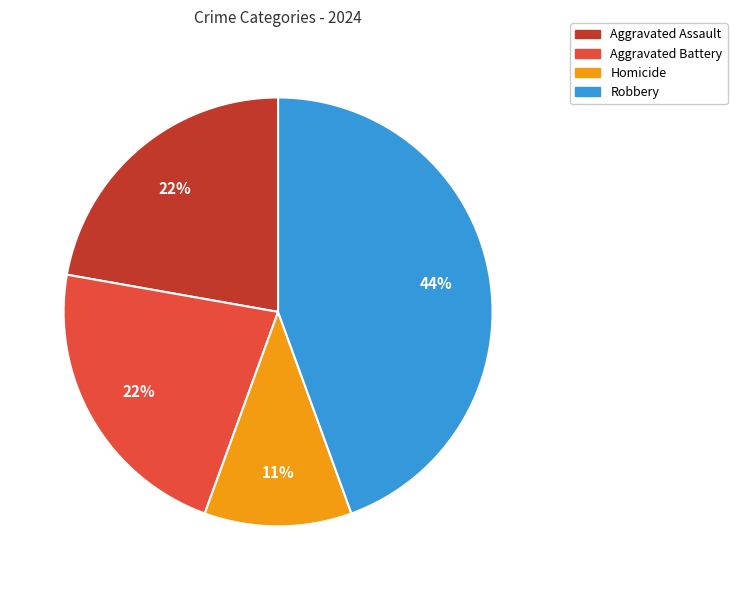

What is the smallest slice in the pie chart?

Homicide